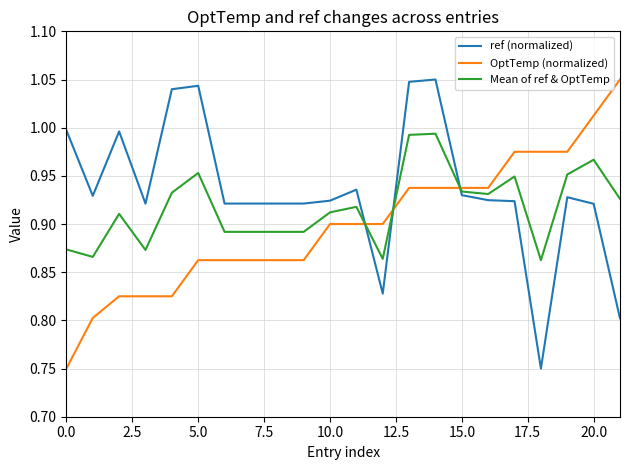

True or false: ref (normalized) has more than 1 points higher than both neighbors.

True